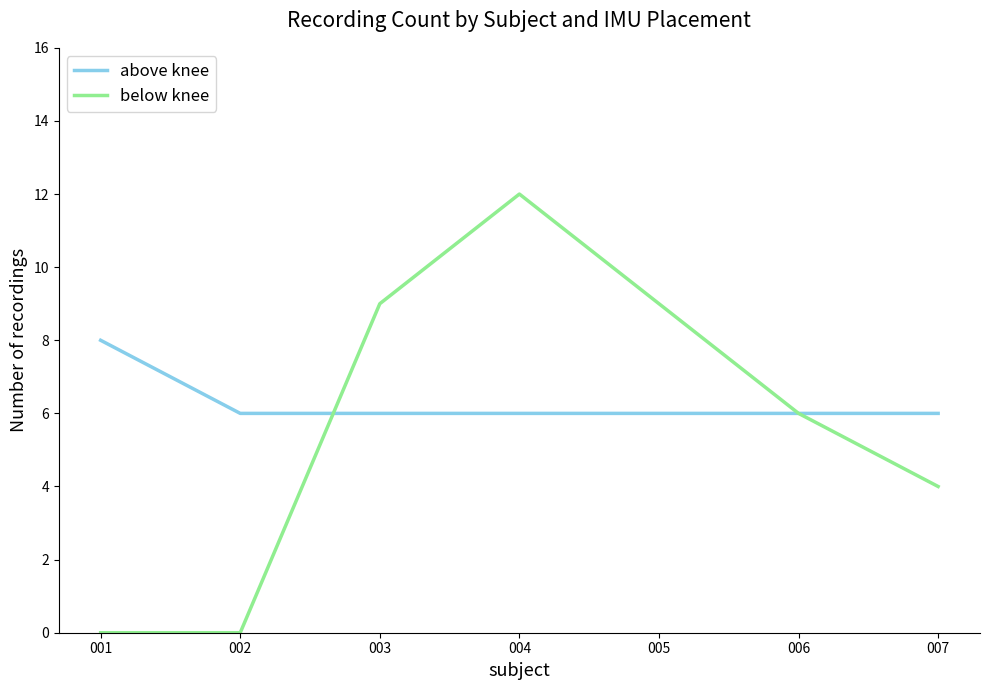

Between 005 and 006, which series saw the biggest shift?

below knee